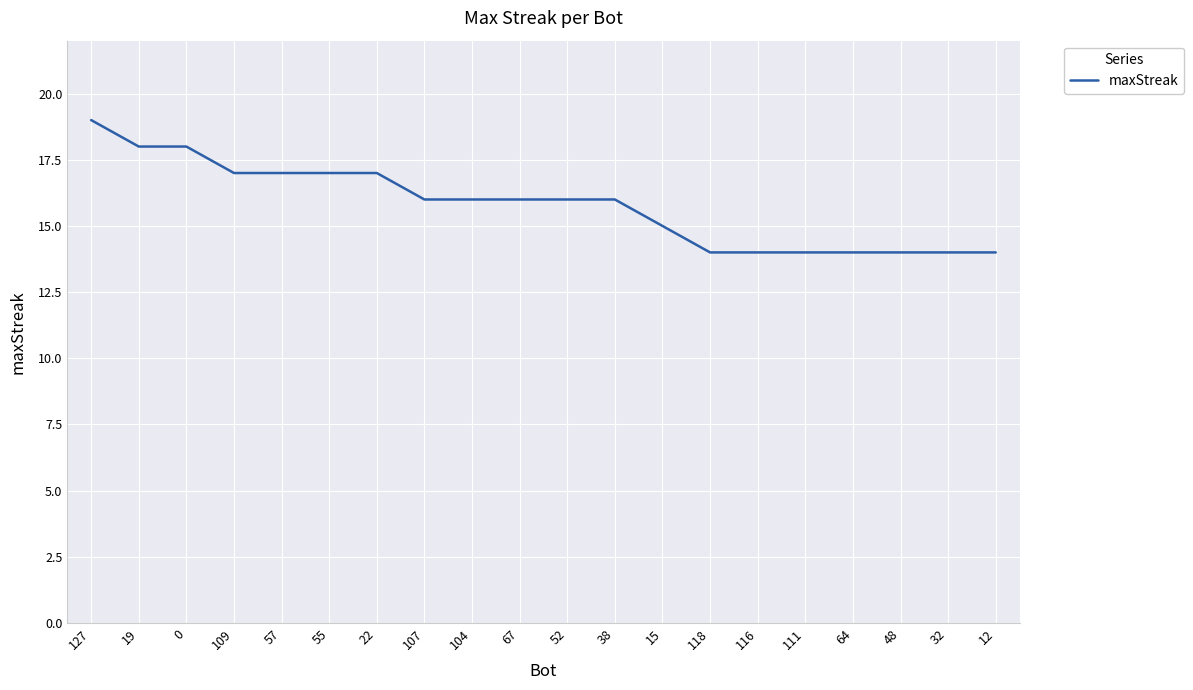

Is it true that the value at 0 is 32?

False